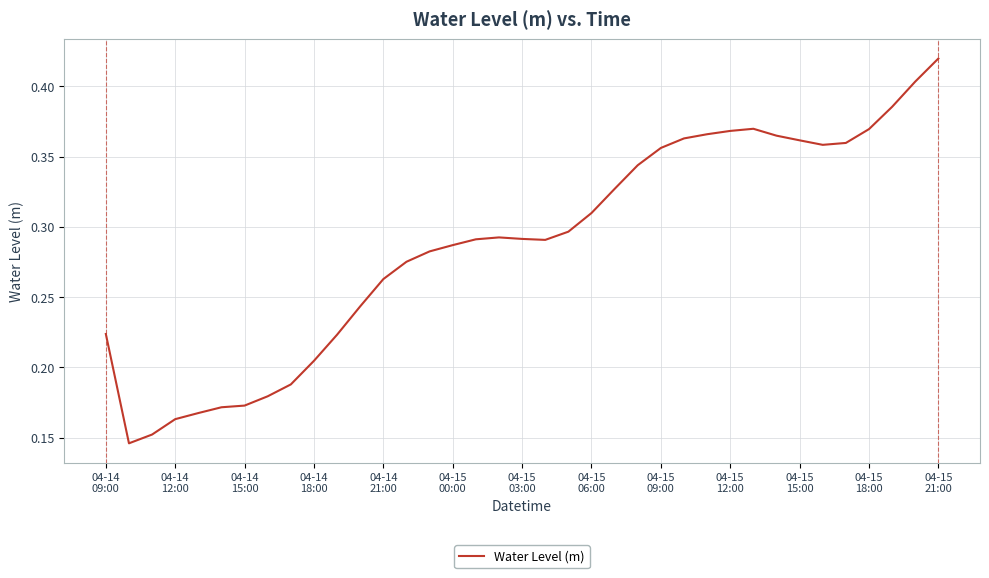

Does the chart display data point markers on the line(s)?

No